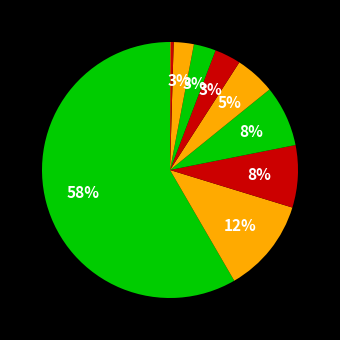

To the nearest percent, what is the average slice percentage?

10%